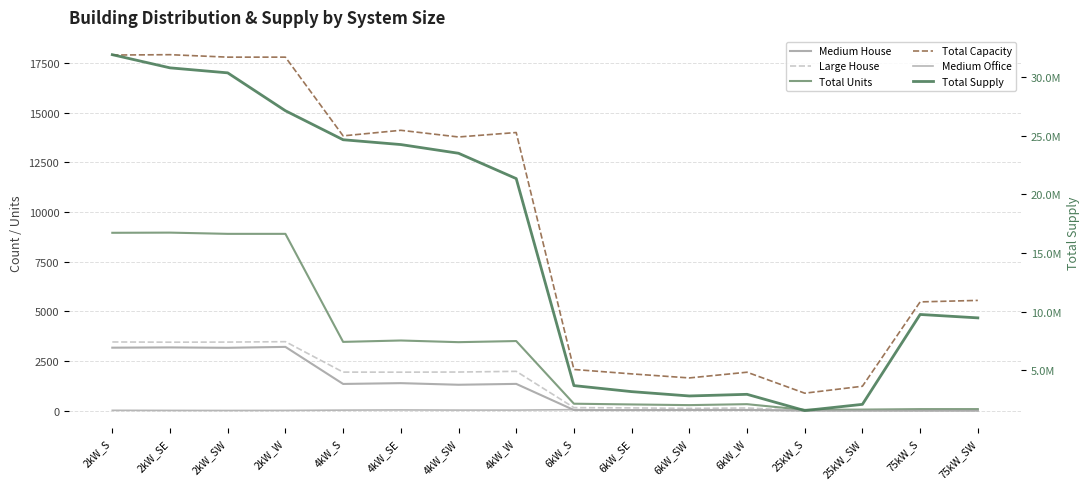

What is the total value across all series at 25kW_S?

1560215.9